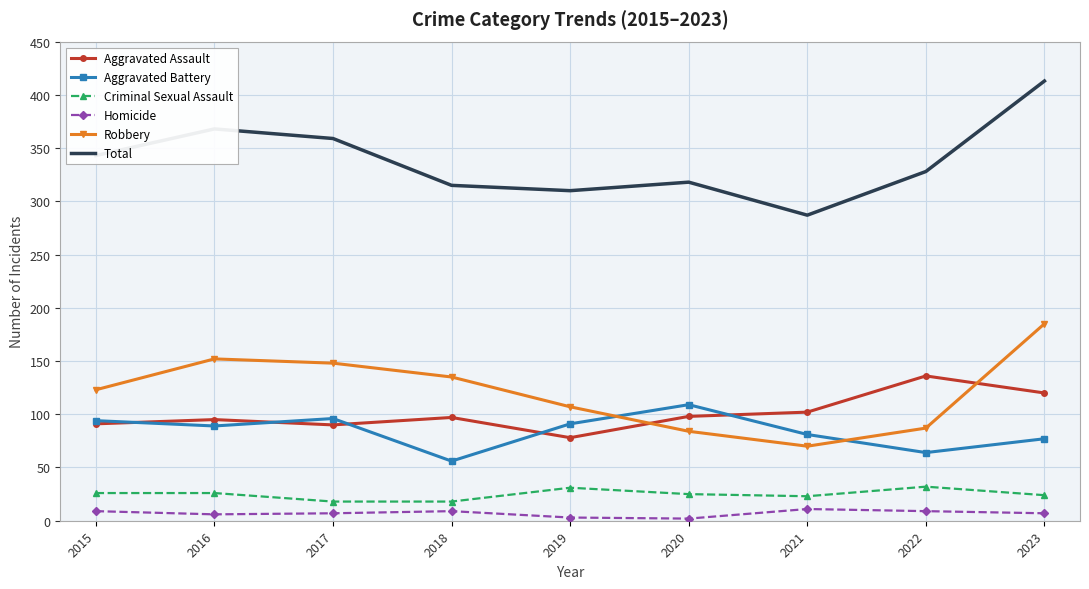

Which series has the largest range (max minus min)?

Total